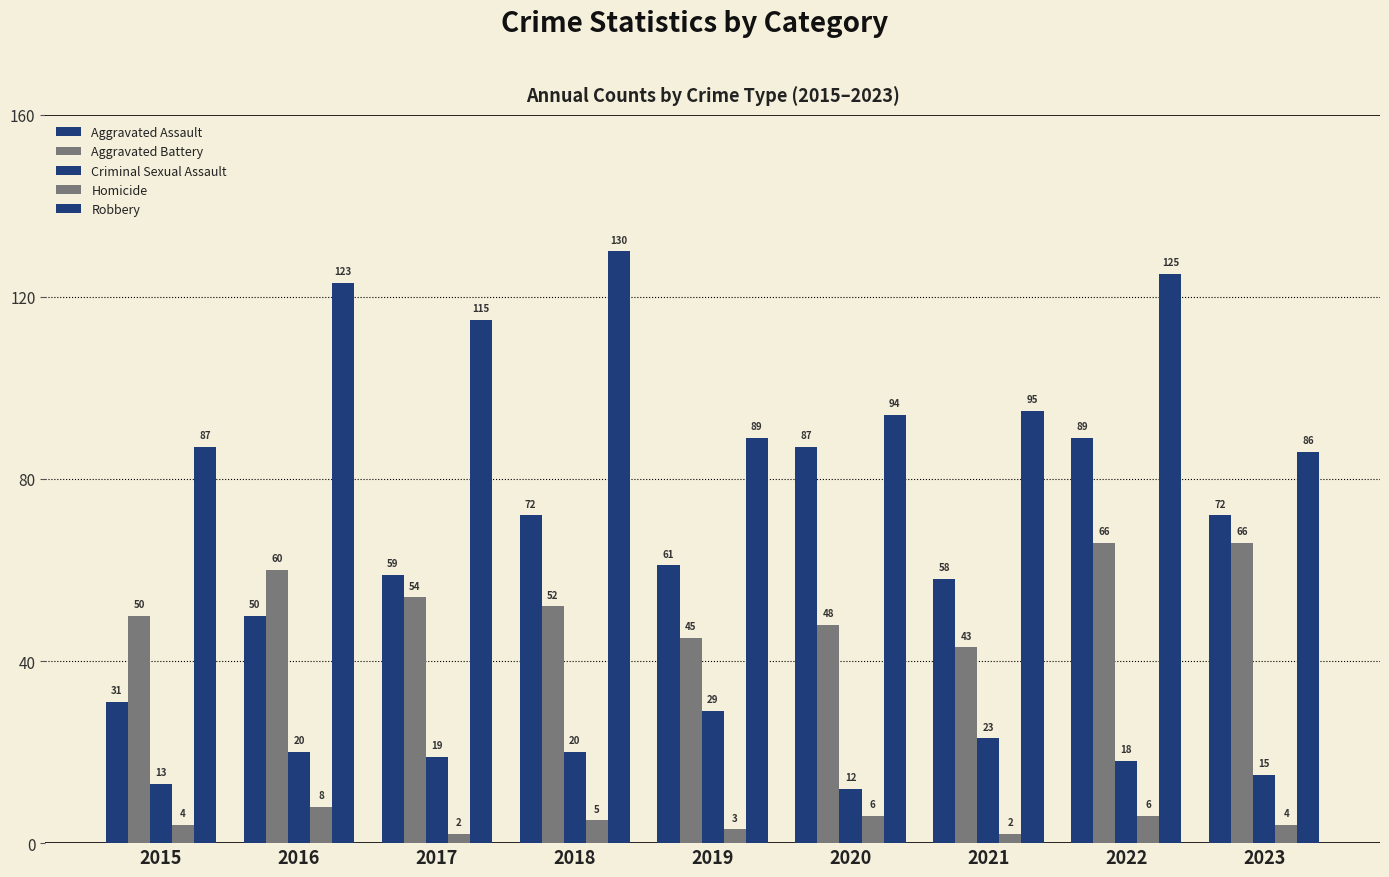

At how many categories does at least one series exceed 127?

1